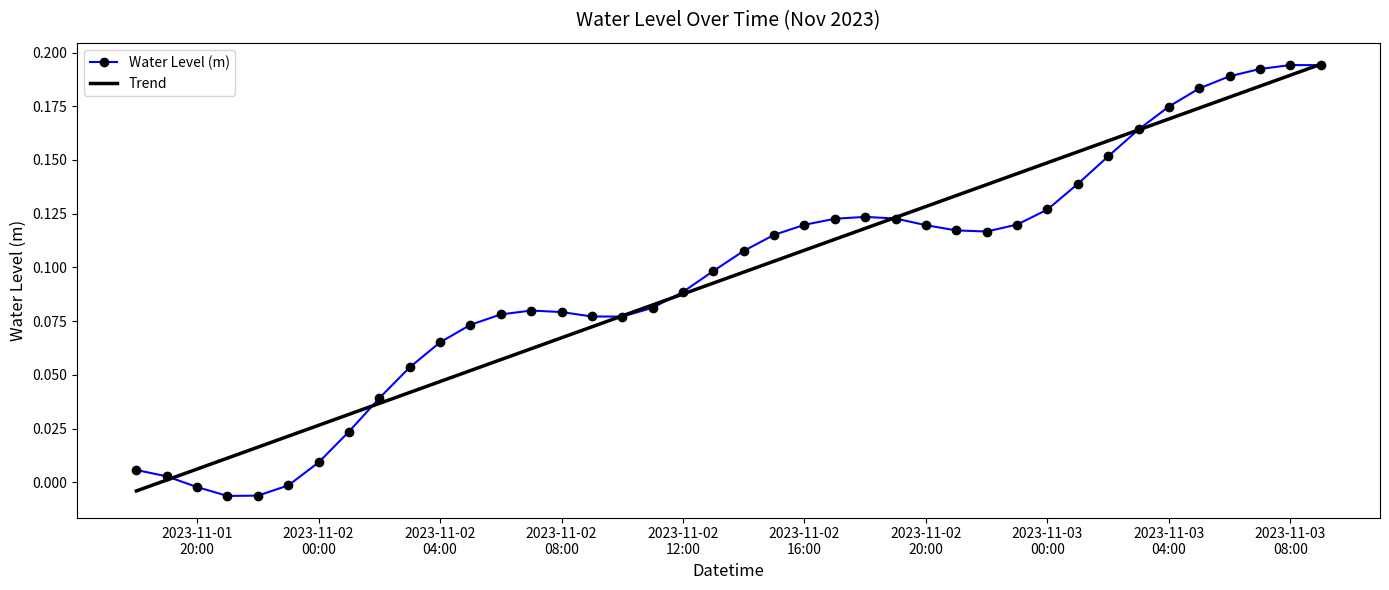

How many values in Trend are below zero?

1